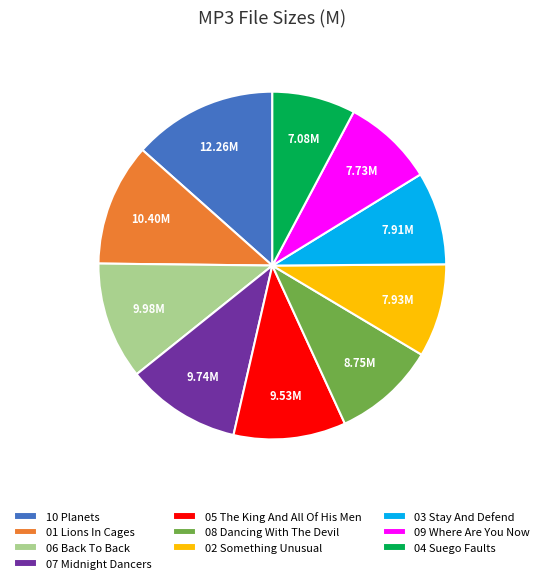

Count the number of slices in the pie.

10